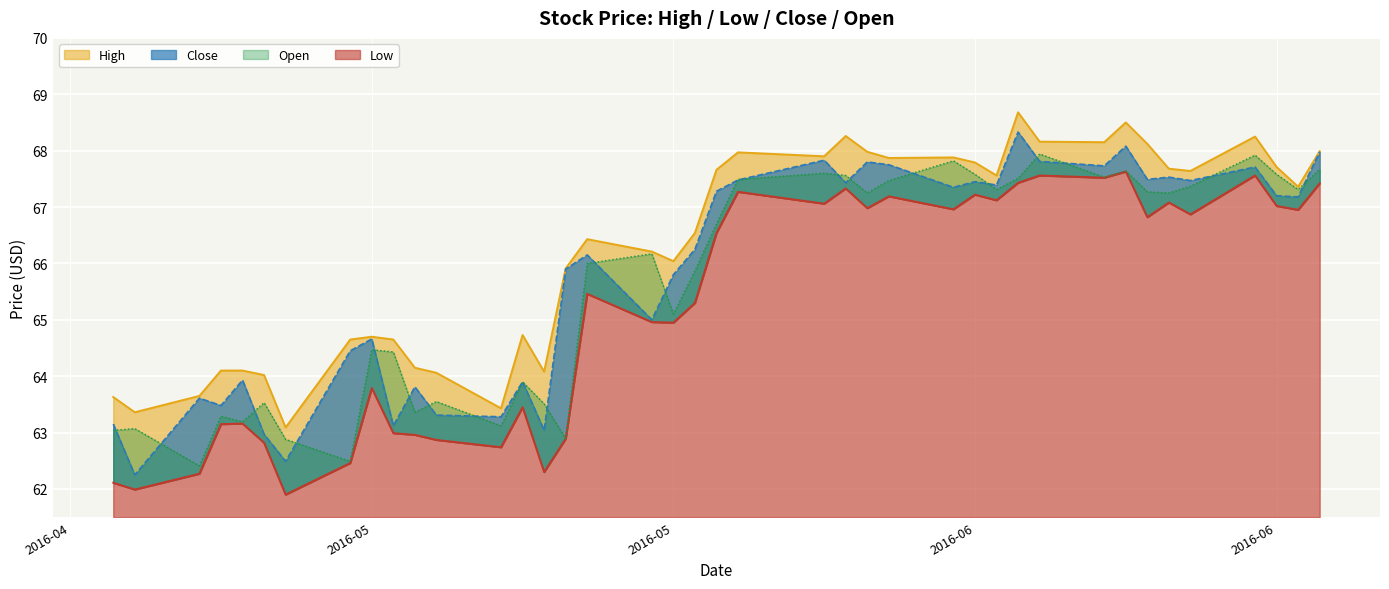

How many lines are shown in the chart?

4